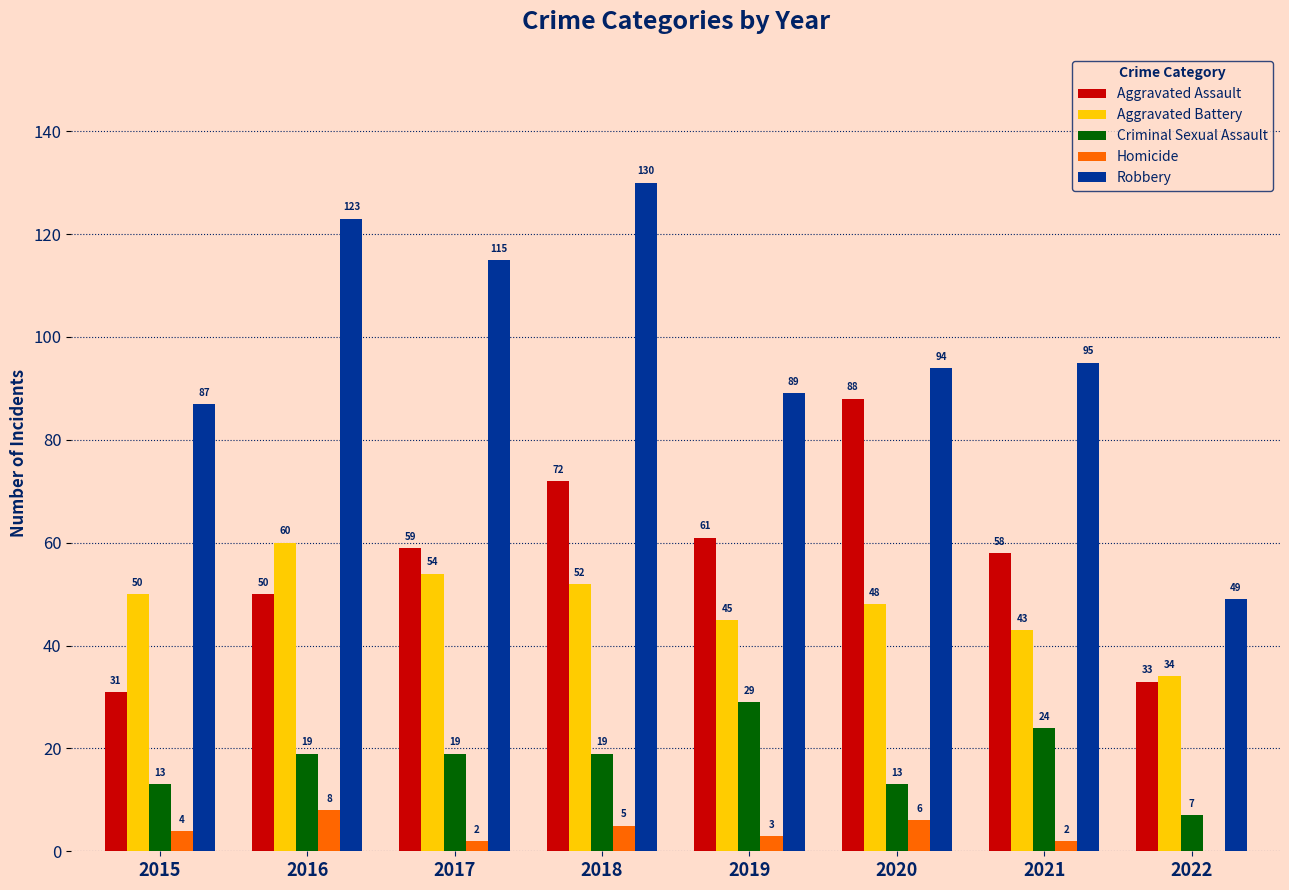

Which series has the largest total across all categories?

Robbery